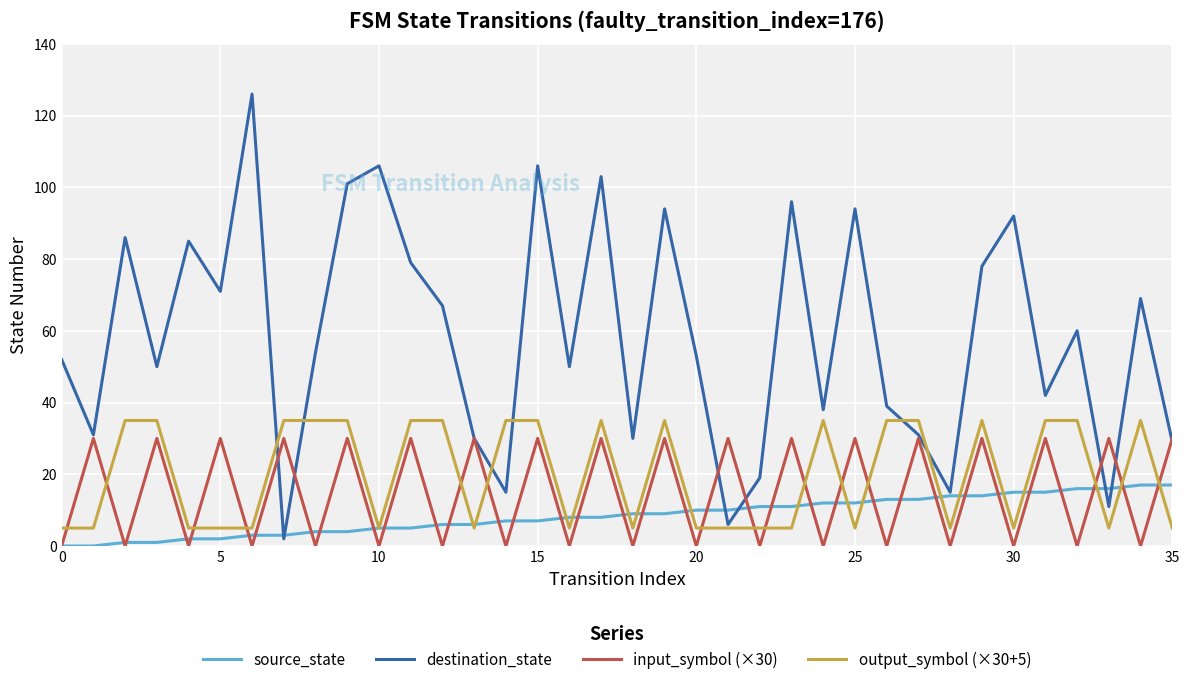

What is the maximum value for source_state?

17